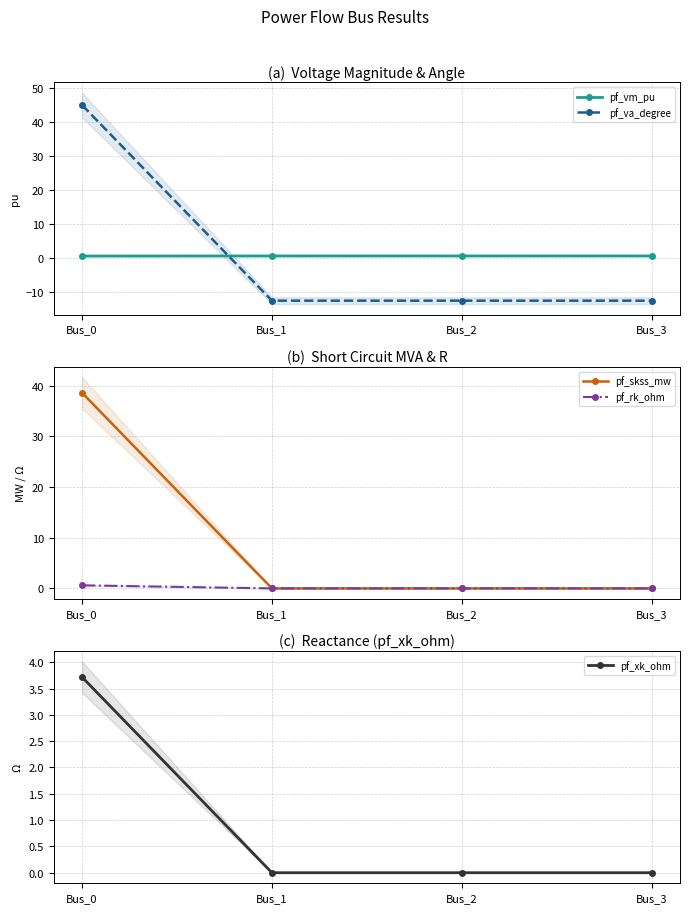

True or false: pf_skss_mw and pf_va_degree cross at least once.

True